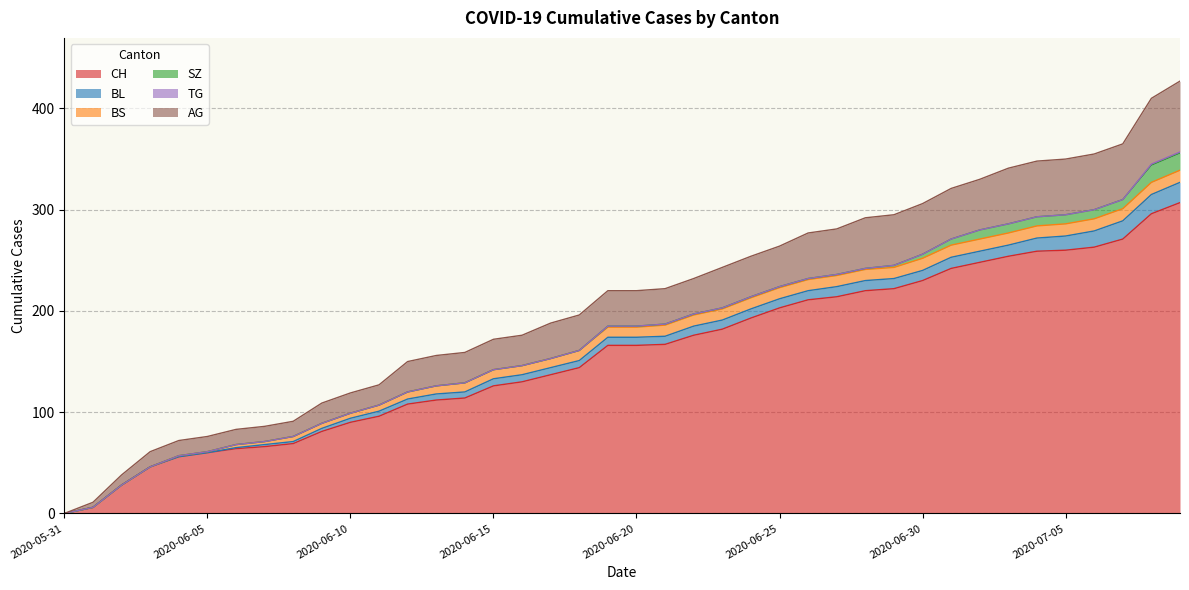

What is the average value of the CH series?

157